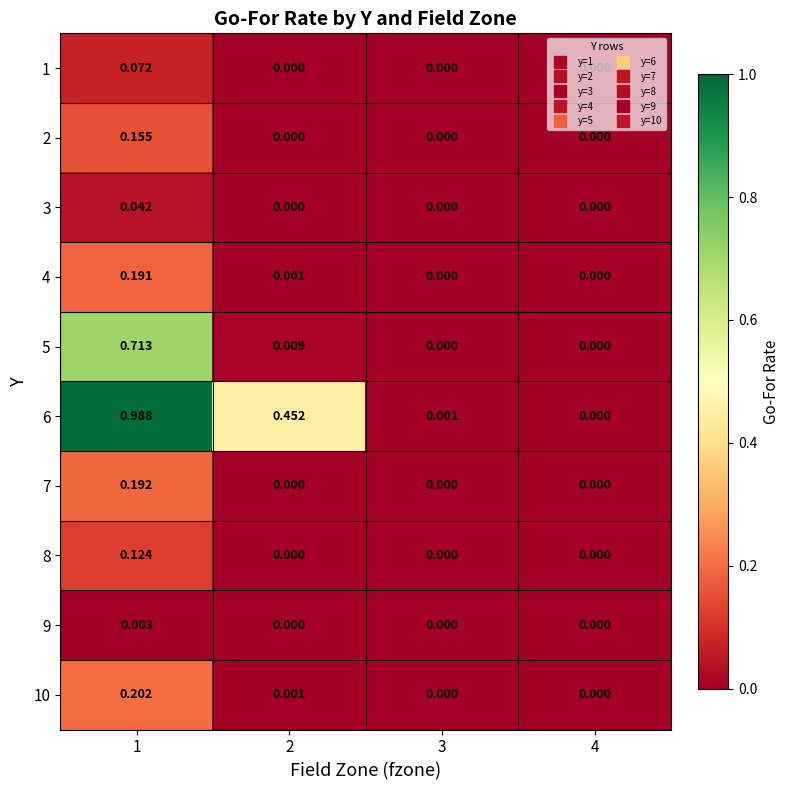

Count the number of categories in the chart.

4